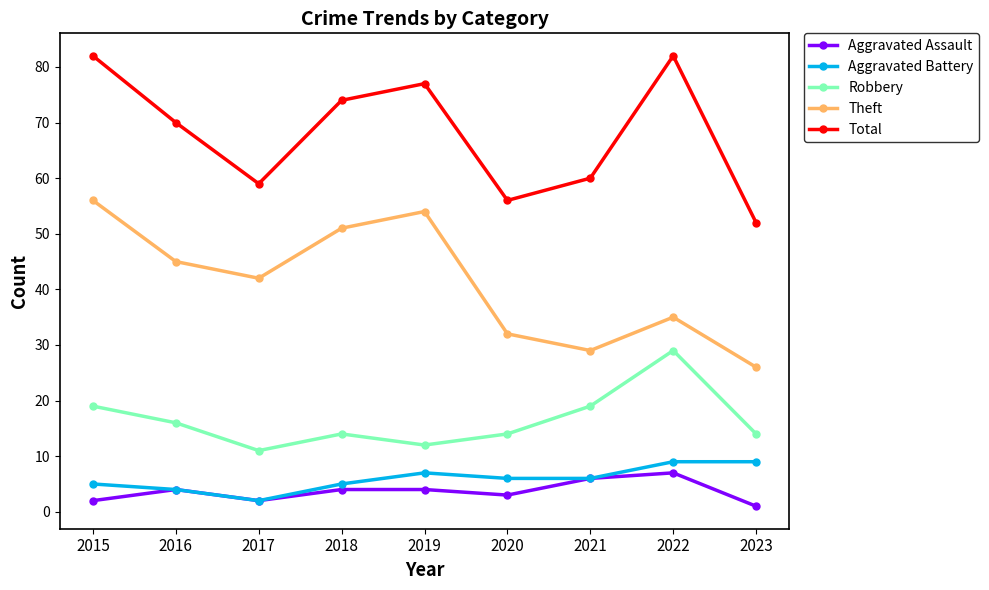

At which label does Total reach its minimum?

2023